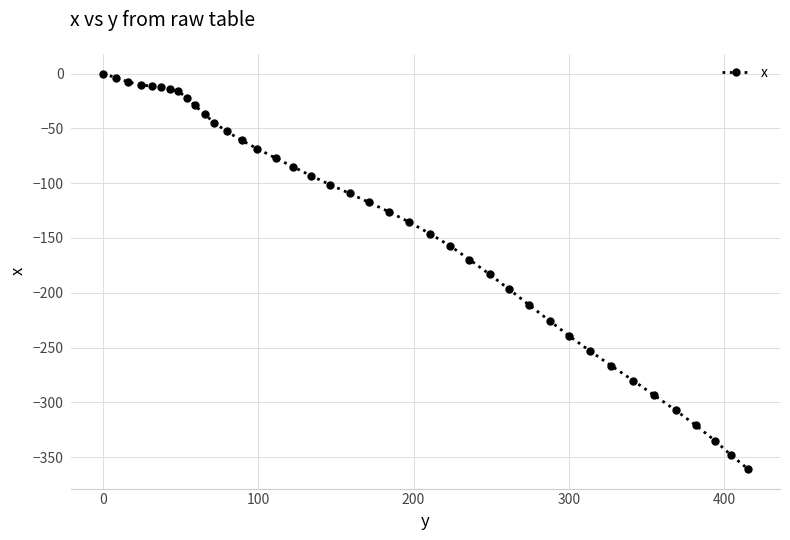

What is the difference between the maximum and minimum values?

360.6